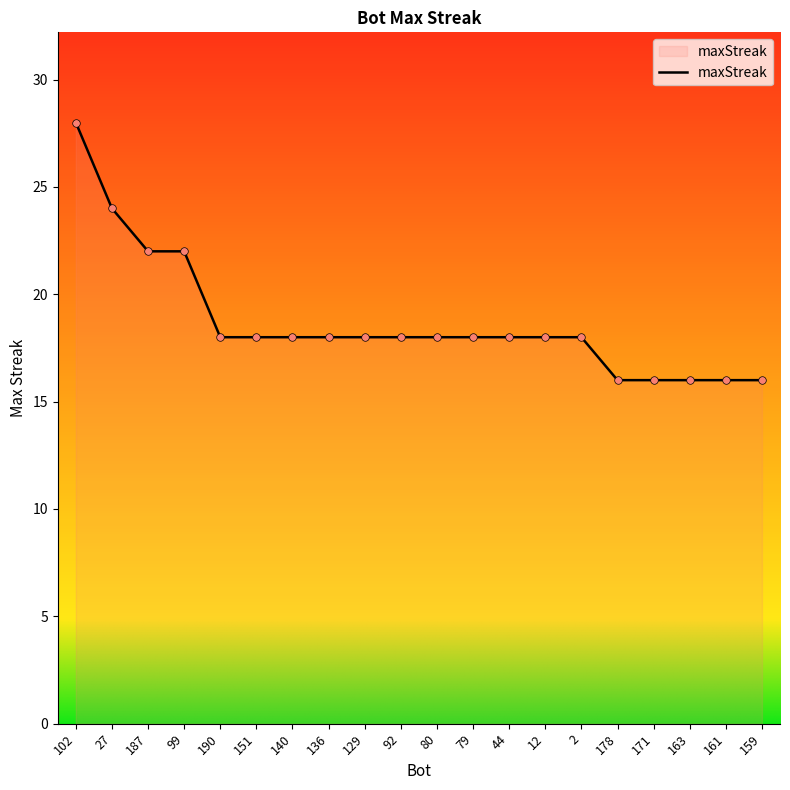

Which has a higher value, 12 or 159?

12